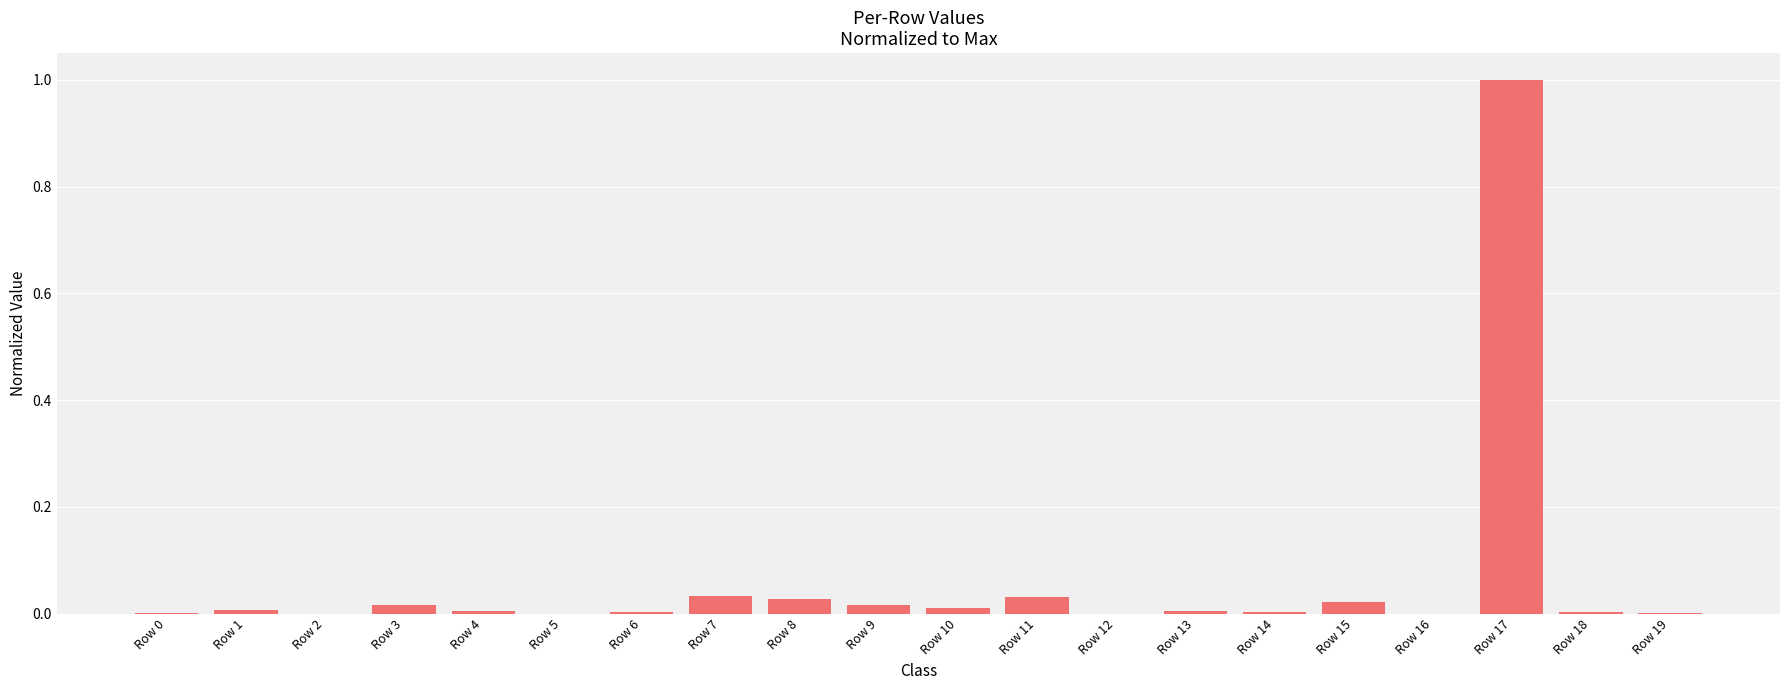

What is the maximum value shown in the chart?

1.0